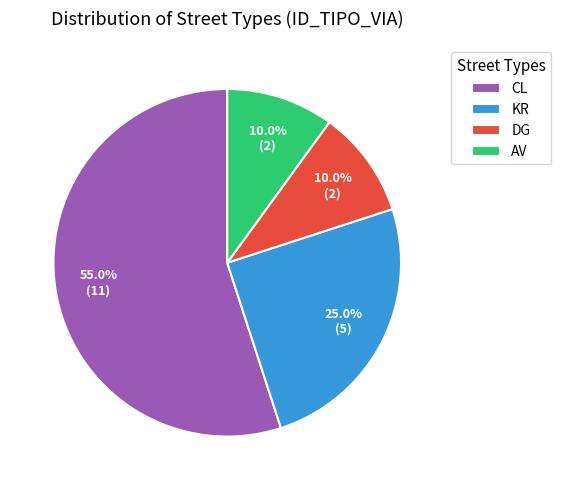

Combined, do AV and CL account for over 50%?

Yes